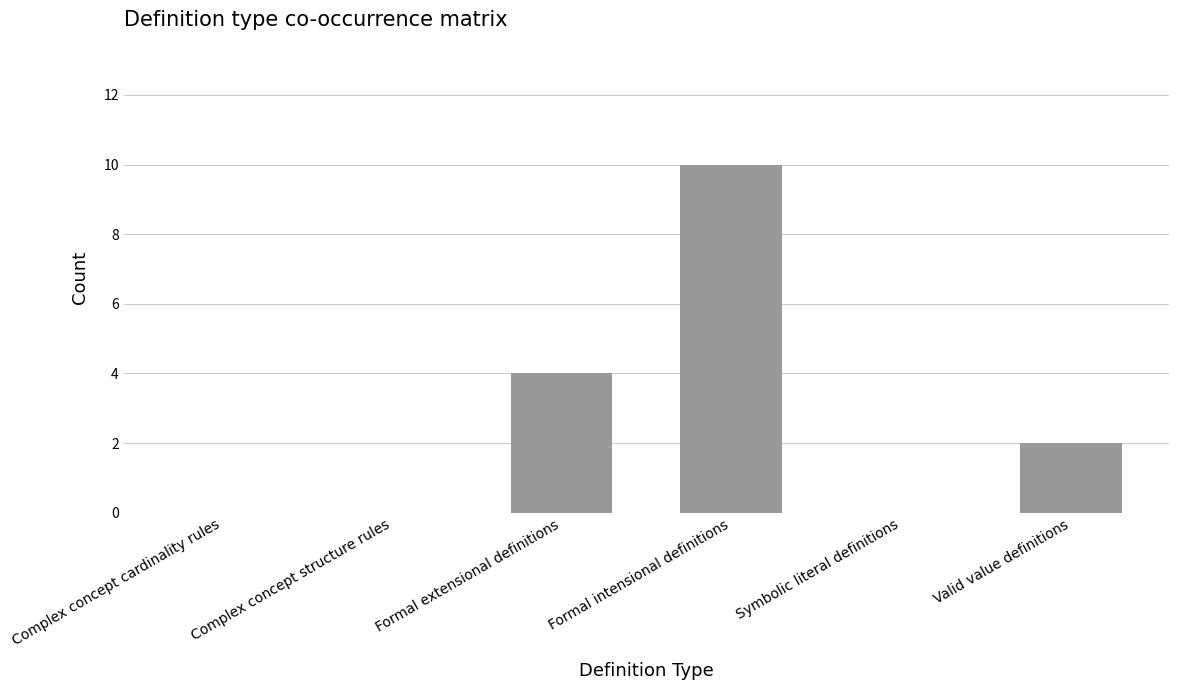

What is the sum of the values at Valid value definitions and Formal extensional definitions?

6